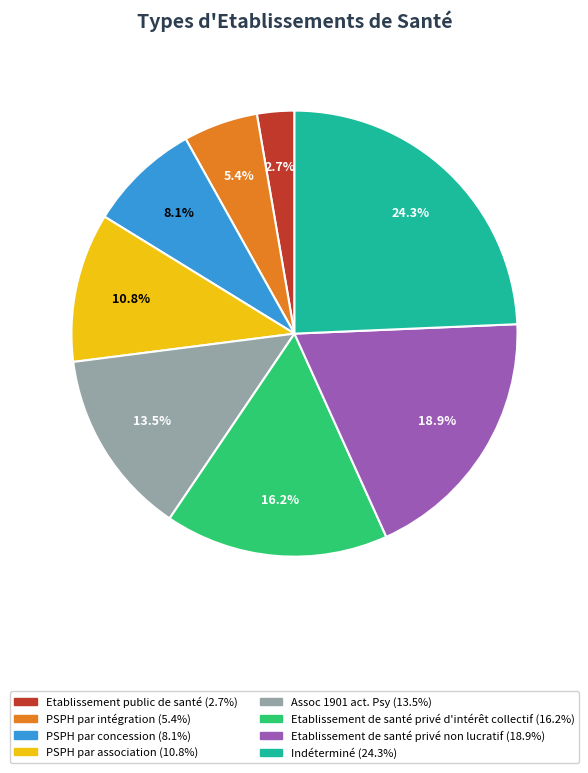

Does Etablissement de santé privé d'intérêt collectif account for over 50% of the chart?

No